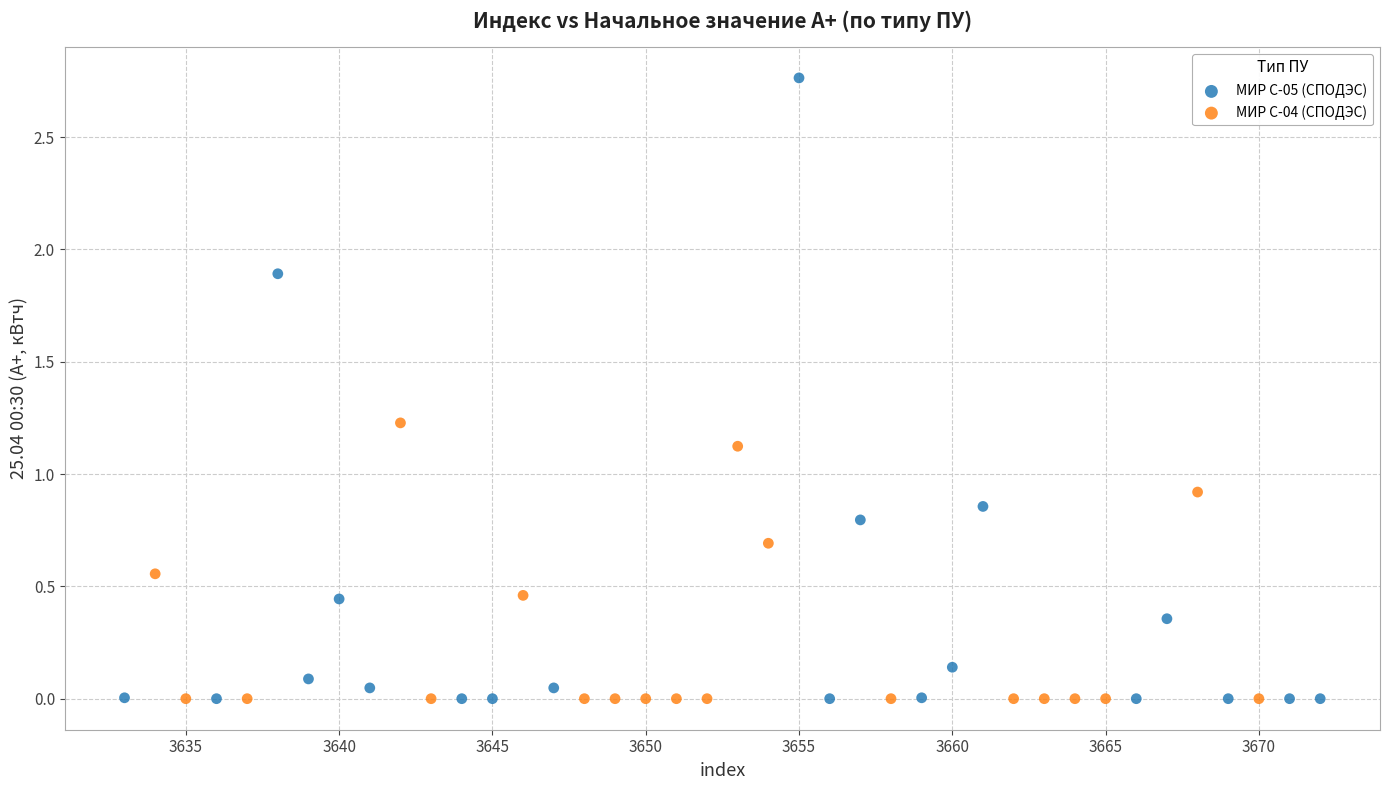

Which series reaches the maximum Y coordinate?

МИР С-05 (СПОДЭС)